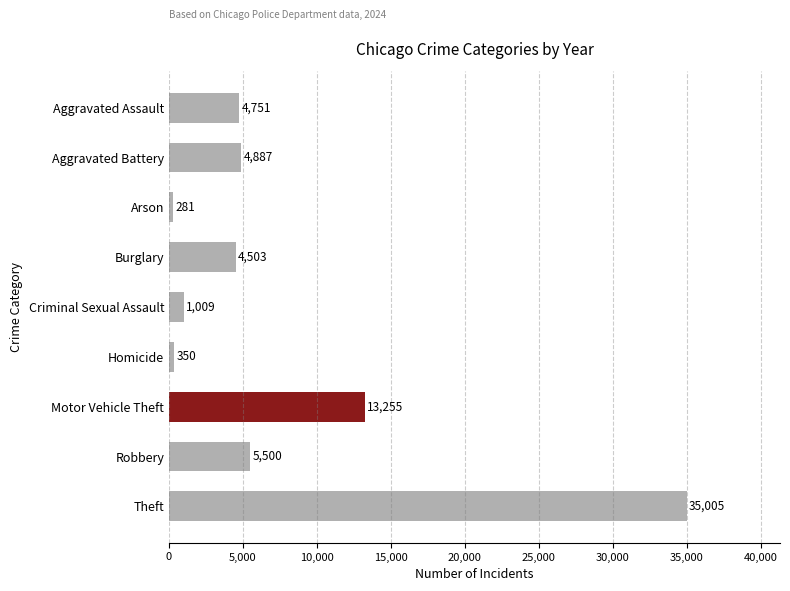

Reading top to bottom, what are all the values shown in this chart?

4751	4887	281	4503	1009	350	13255	5500	35005